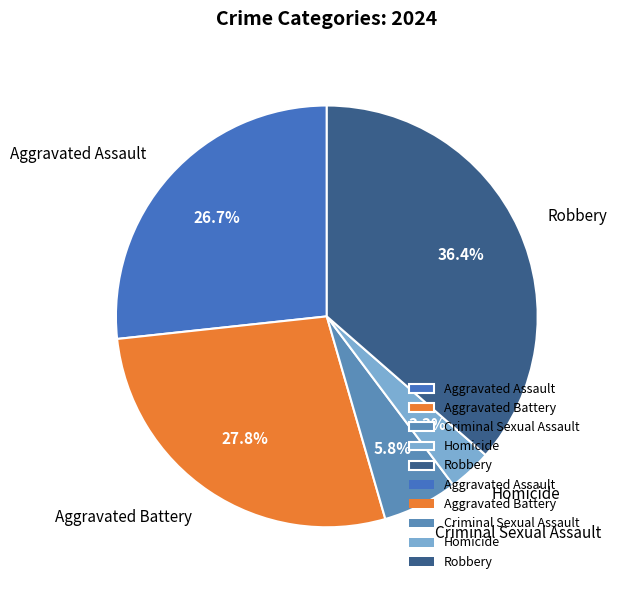

Is there a majority slice in this chart?

No